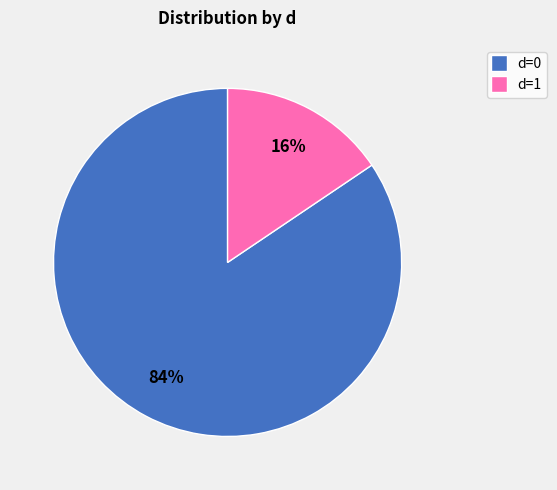

To the nearest percent, what is the average slice percentage?

50%